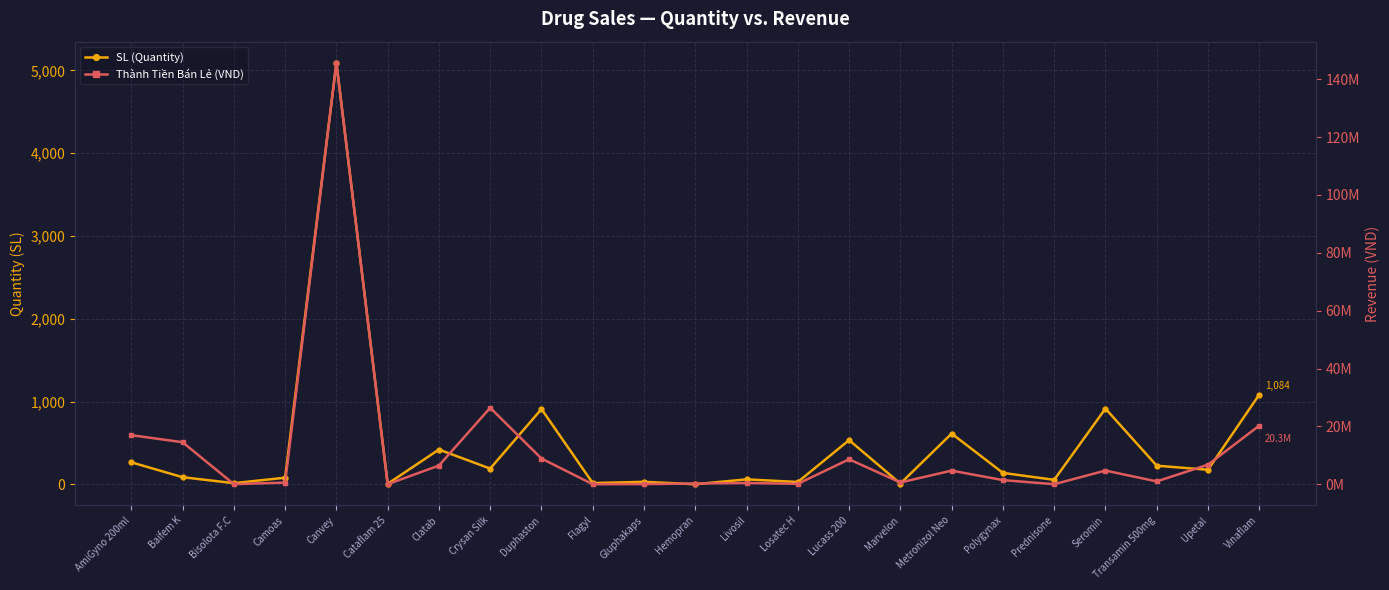

What is the sum of the Thành Tiền Bán Lẻ (VND) values at Livosil and Flagyl?

466050